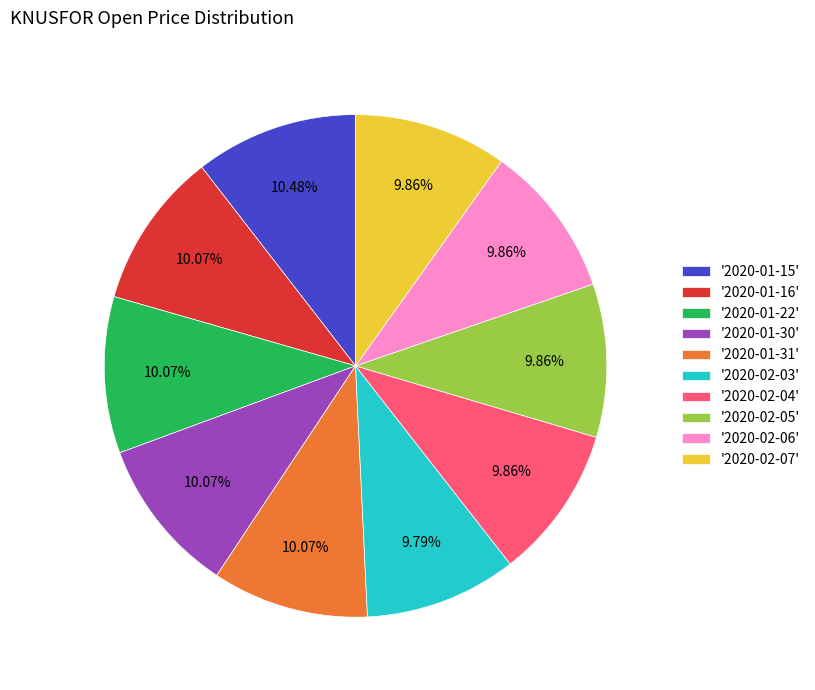

Do '2020-01-30' and '2020-01-15' together represent more than half of the pie?

No